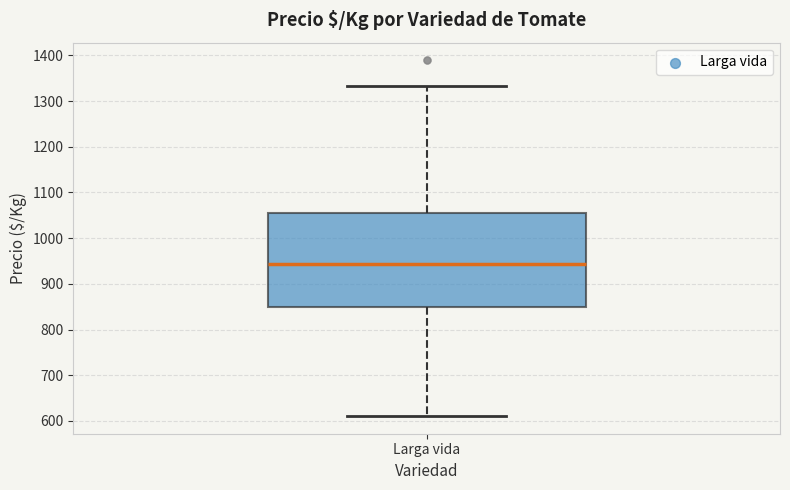

Read this box plot against the y-axis: the position of the median line, the range covered by the box, and the ends of both whiskers. The values are not printed on the chart, so give them approximately, as read against the axis.

median 940, box 850 to 1060, whiskers 610 to 1330